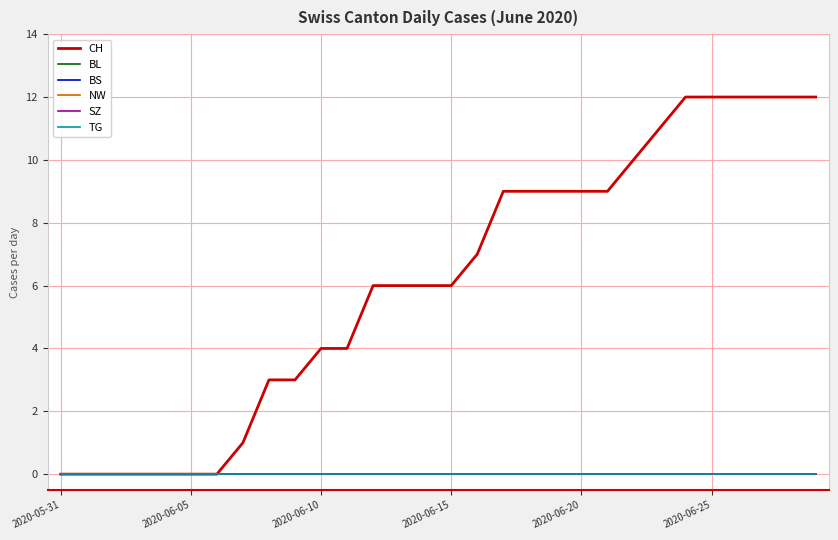

At which category does the chart reach its minimum across all series?

2020-05-31